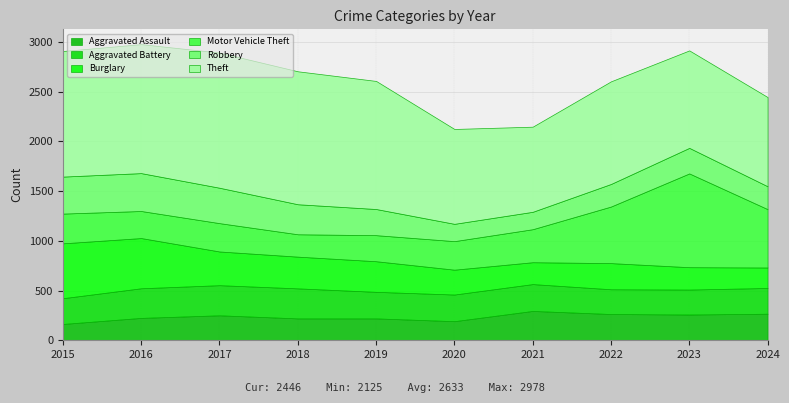

Reading right to left, list all the values displayed in this chart.

Aggravated Assault: 267	259	264	295	192	220	220	251	225	164
Aggravated Battery: 259	251	249	270	268	267	302	303	298	259
Burglary: 206	225	263	220	250	308	319	339	505	552
Motor Vehicle Theft: 587	943	569	332	287	262	225	285	272	299
Robbery: 230	257	227	175	174	263	302	356	381	372
Theft: 897	980	1032	856	954	1288	1337	1359	1297	1263